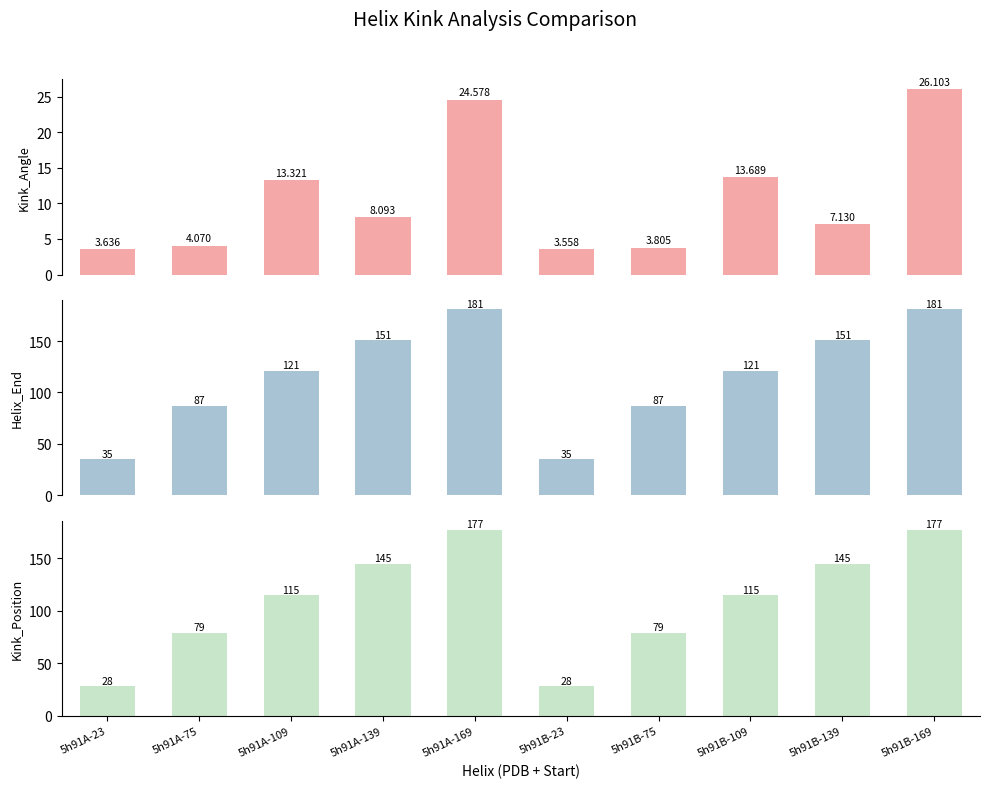

At 5h91B-139, list the series in order from largest to smallest.

Helix_End, Kink_Position, Kink_Angle